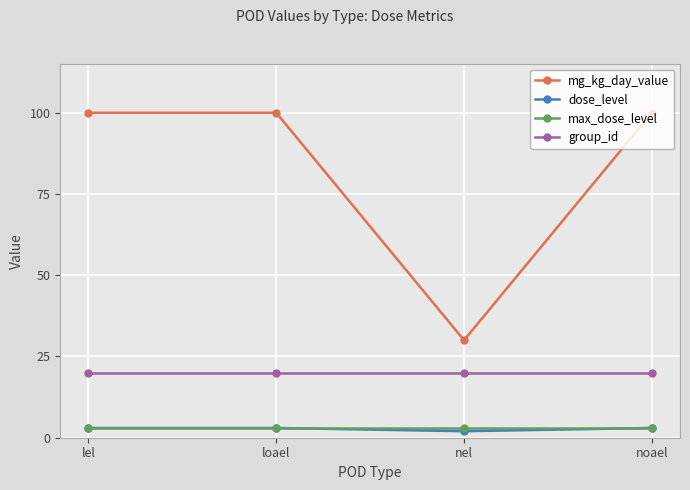

What value does the max_dose_level series have at nel?

3